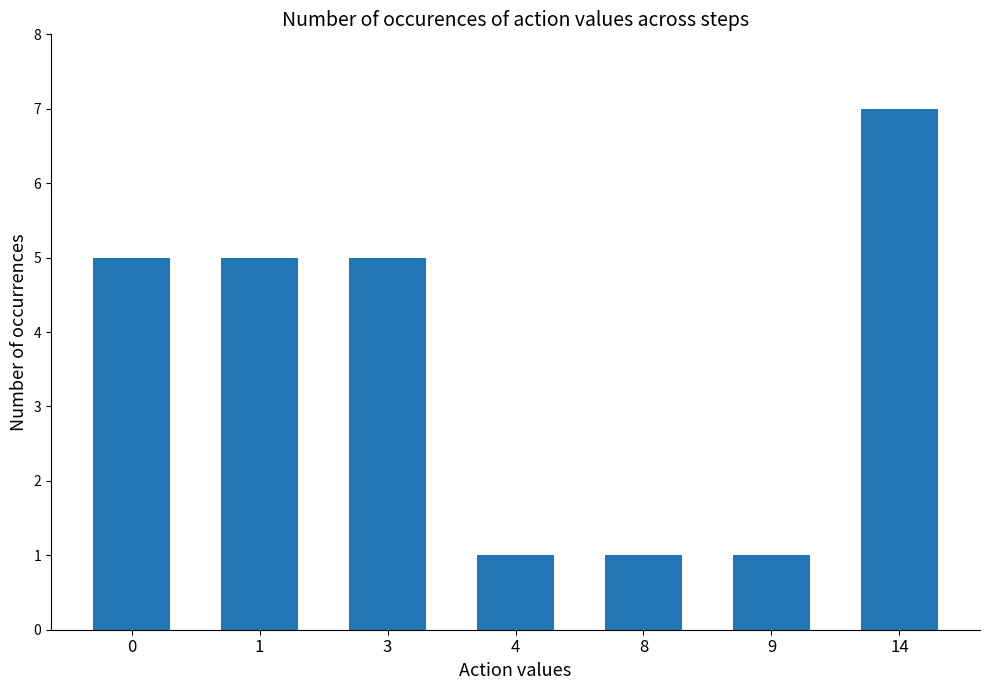

Which label corresponds to the largest value in the chart?

14